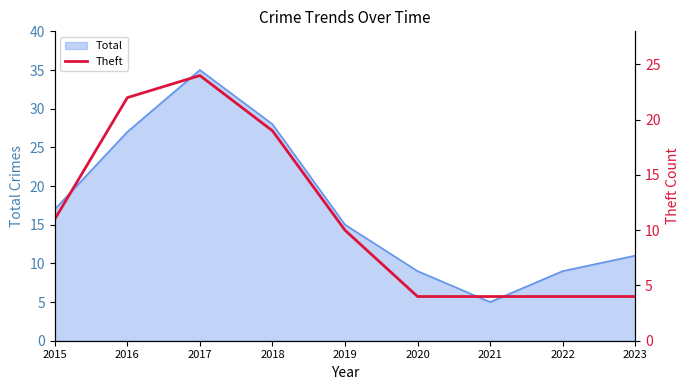

The Total series shows 38 at 2016. True or false?

False